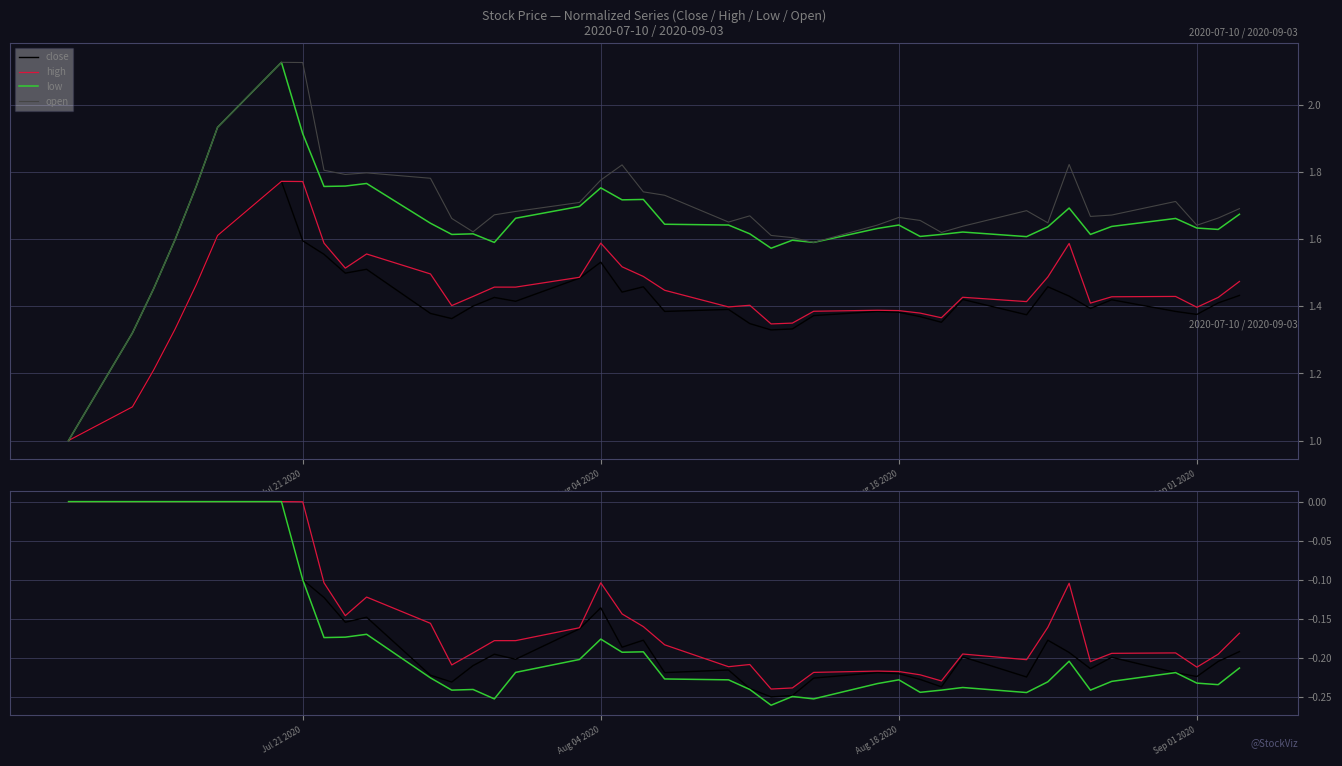

True or false: close and low intersect in this chart.

False